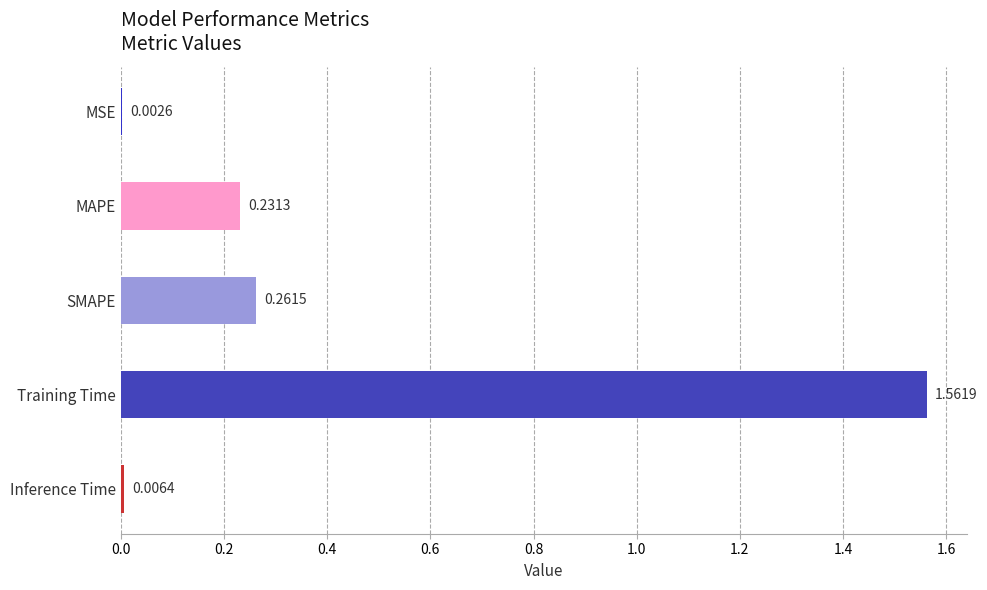

What is the sum of all values?

2.1